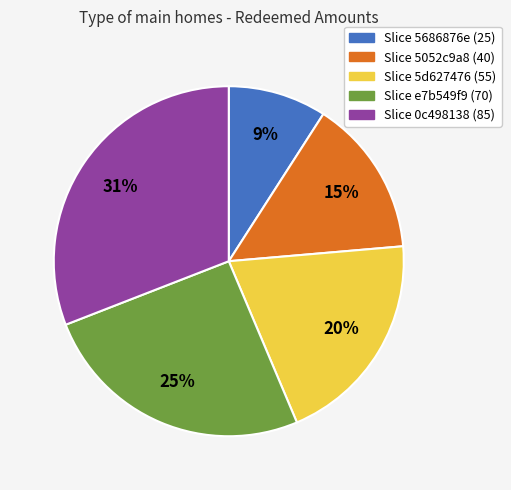

To the nearest percent, what is the average slice percentage?

20%